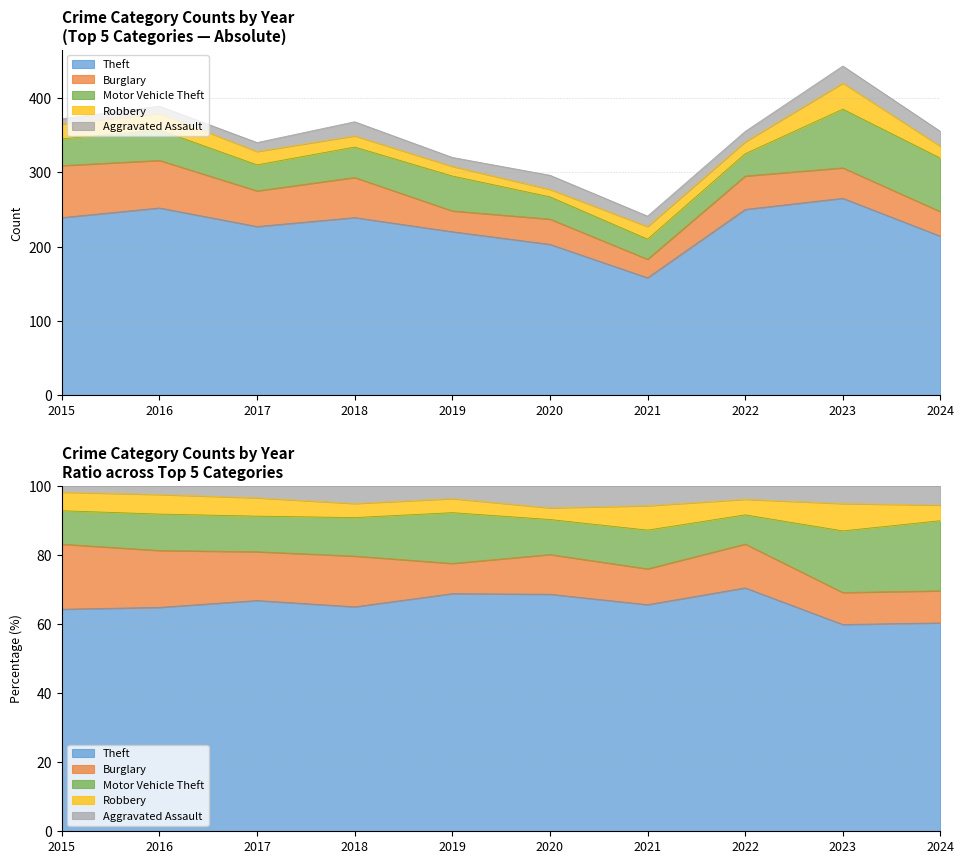

The value of Theft at 2016 is 252. True or false?

True